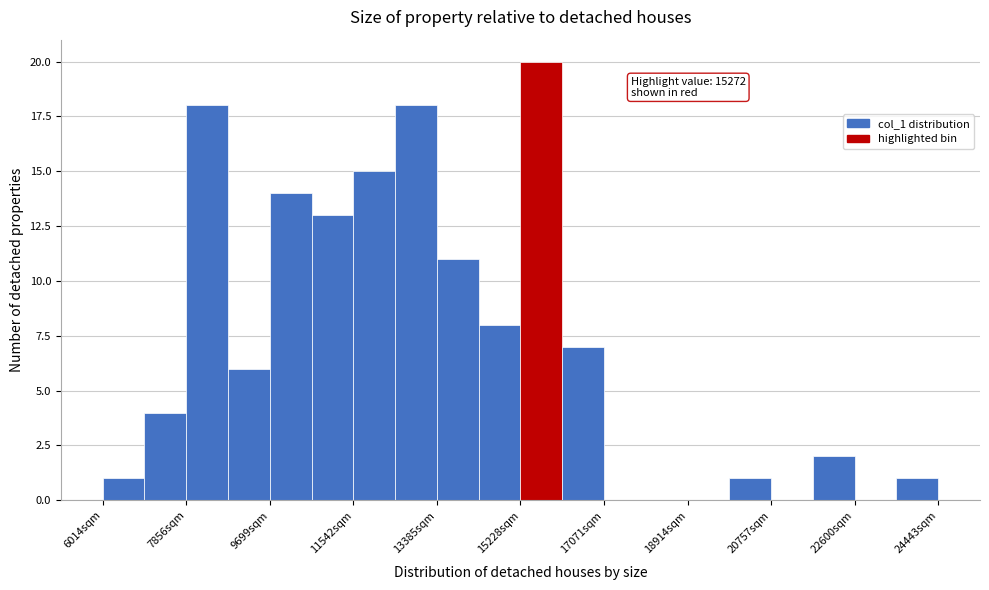

Which range on the x-axis has the tallest bar?

15200 to 16200